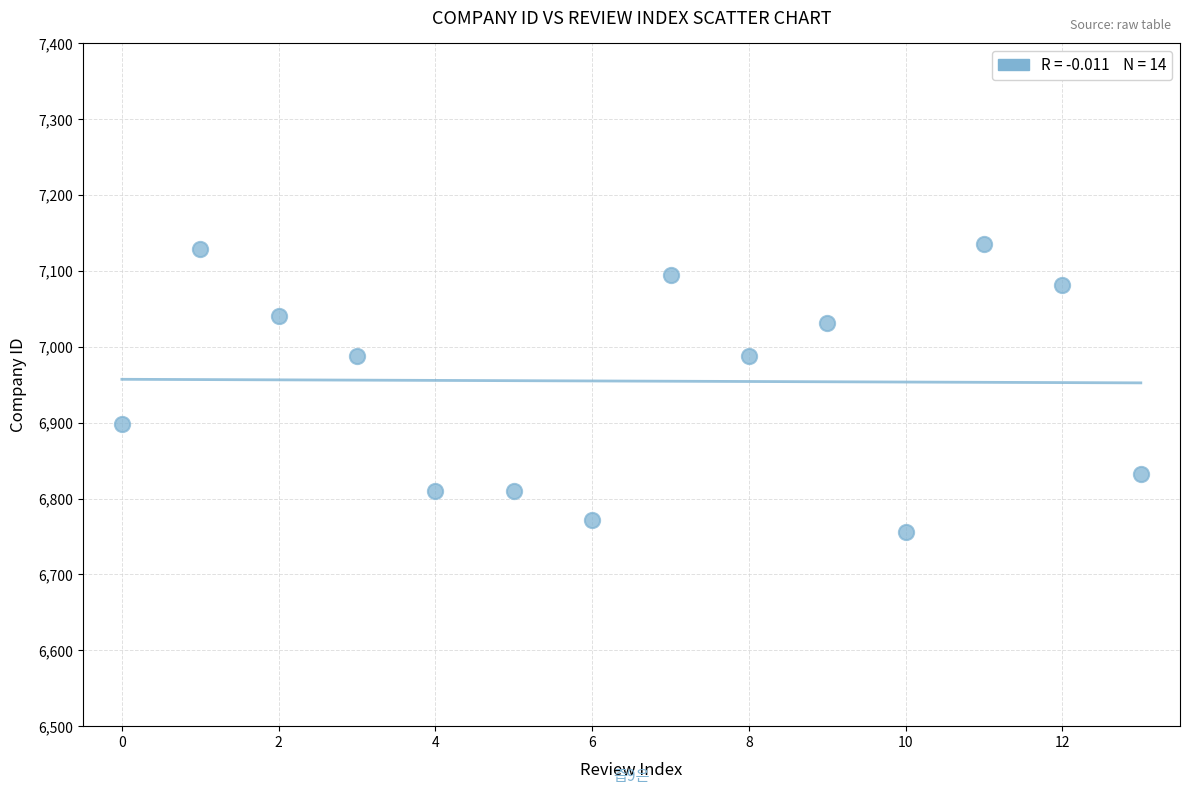

What is the range of Y values (max minus min)?

379.7